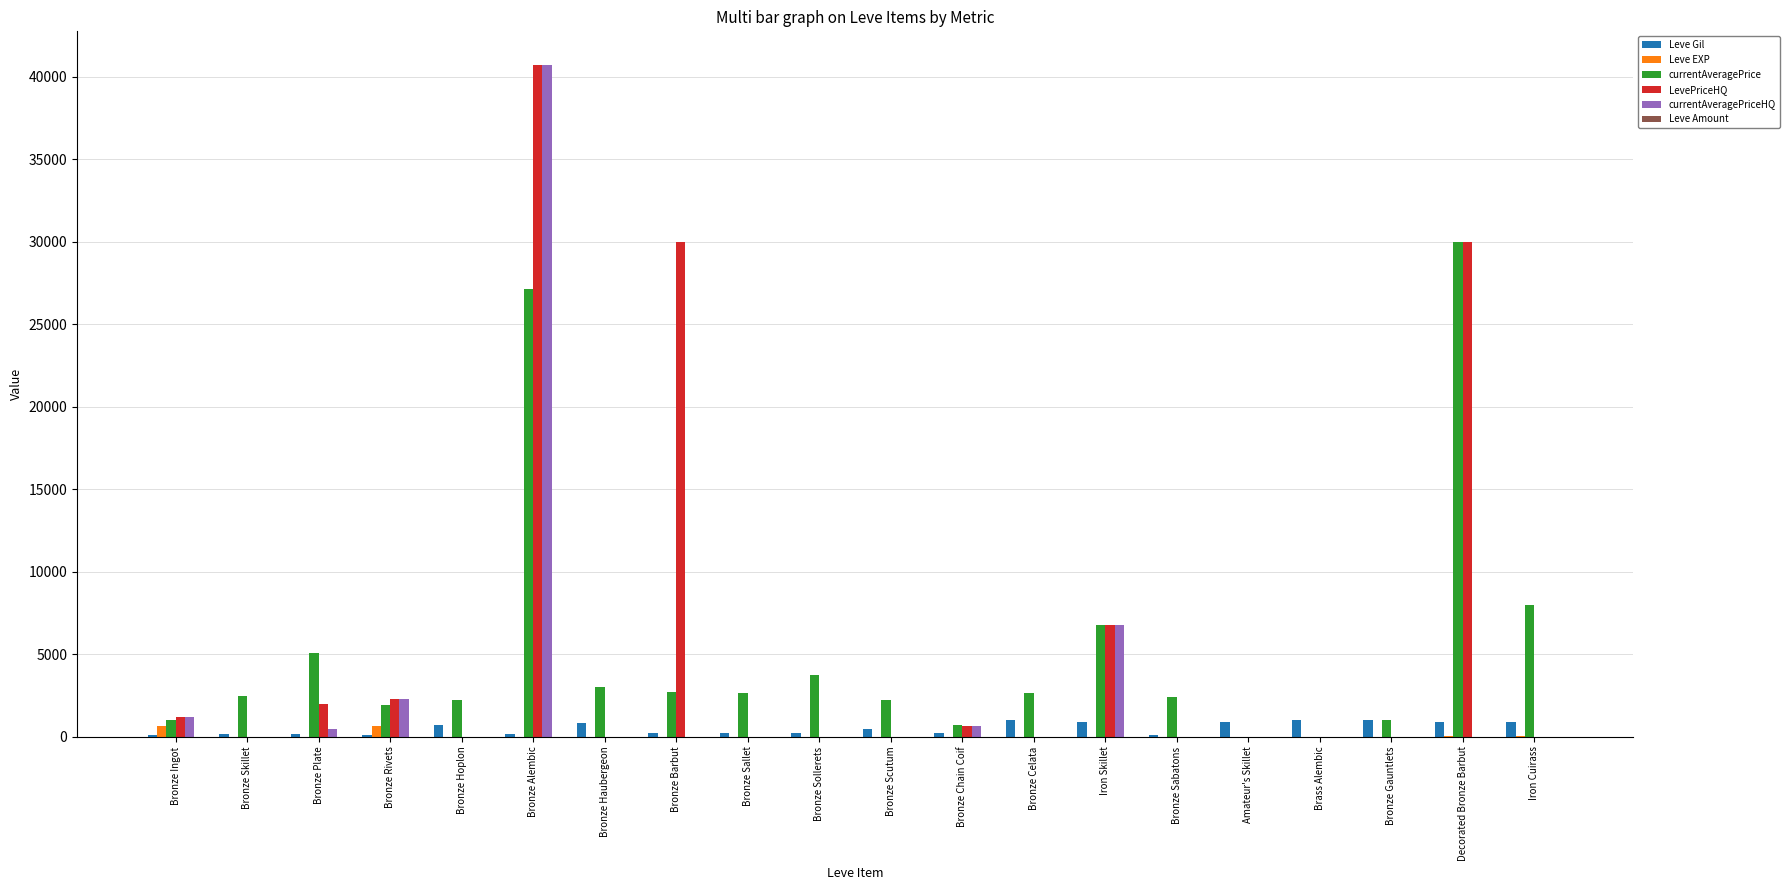

Are the bars grouped side by side (vs. stacked)?

Yes